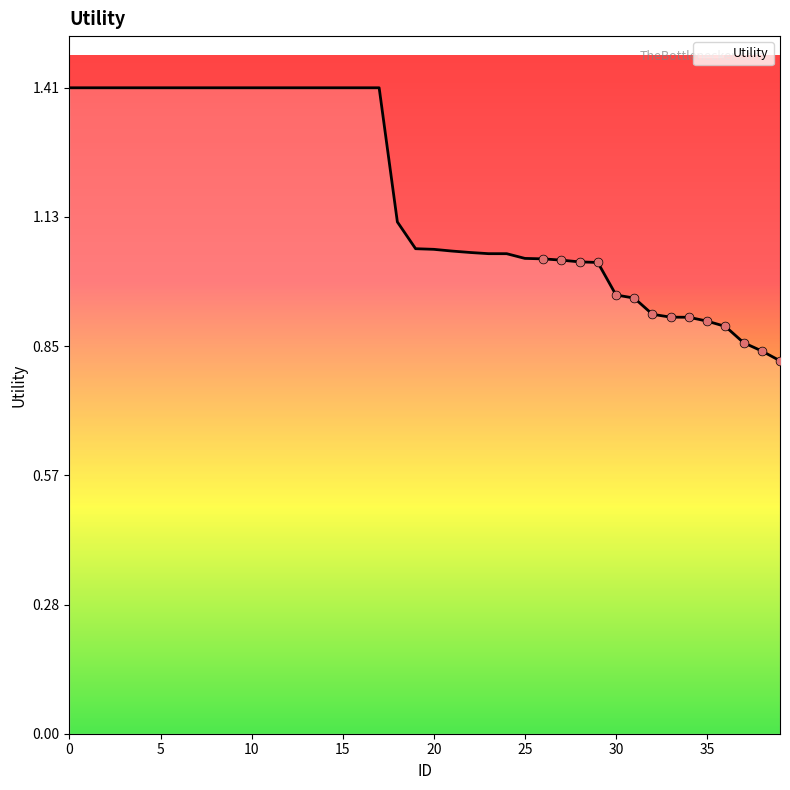

What is the greatest value displayed?

1.4